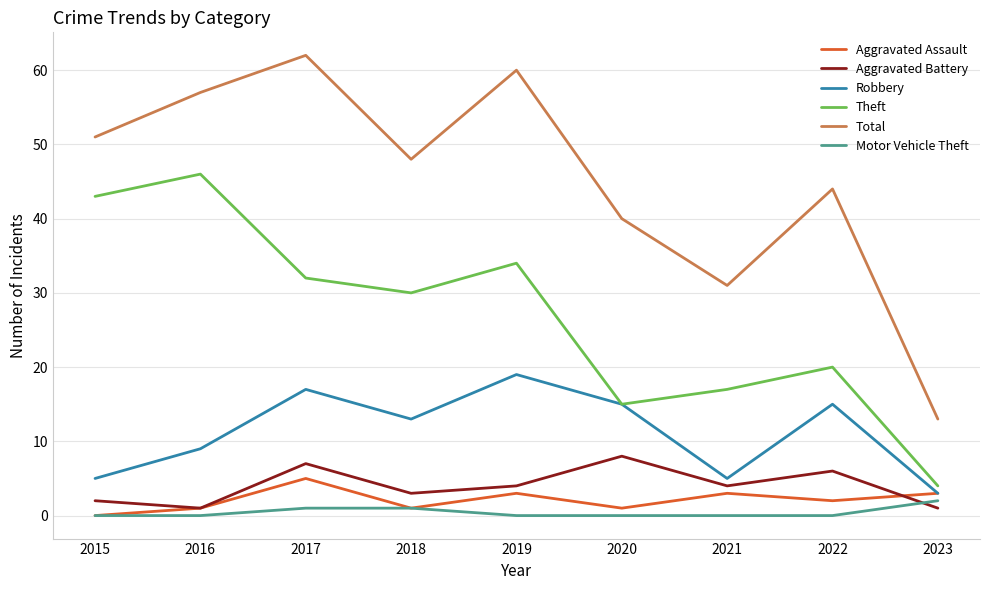

True or false: Total has a value of 48 at 2018.

True